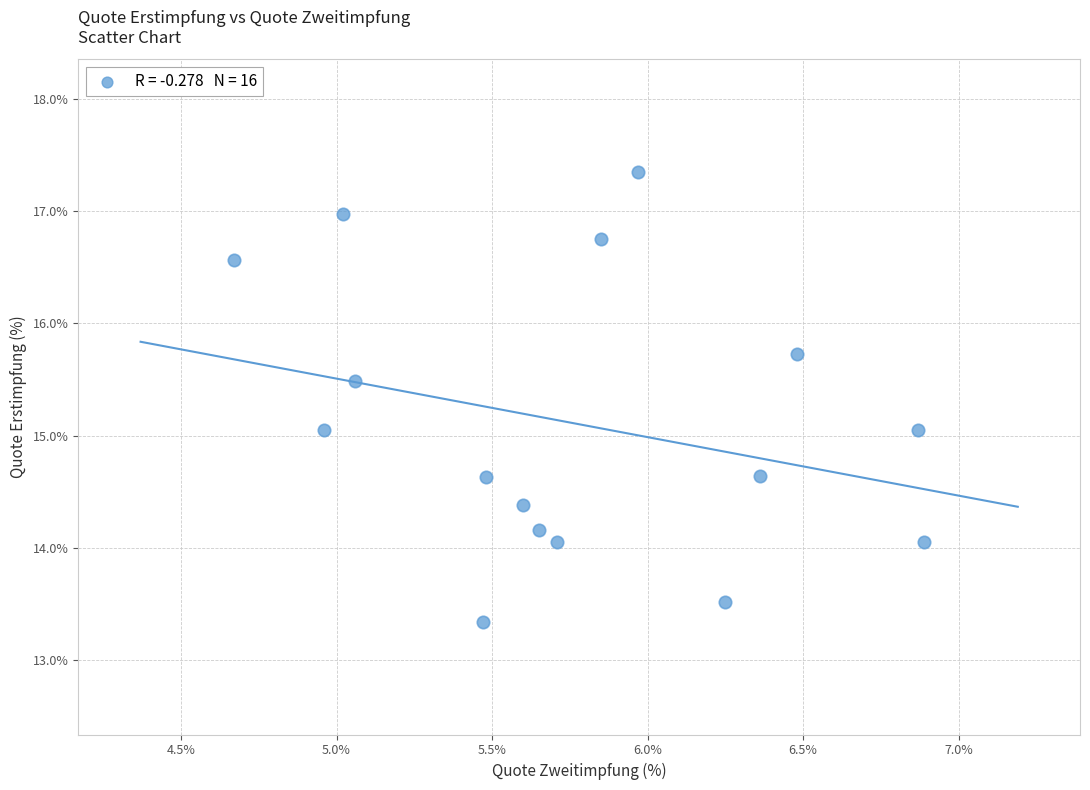

What is the range of X values (max minus min)?

2.2